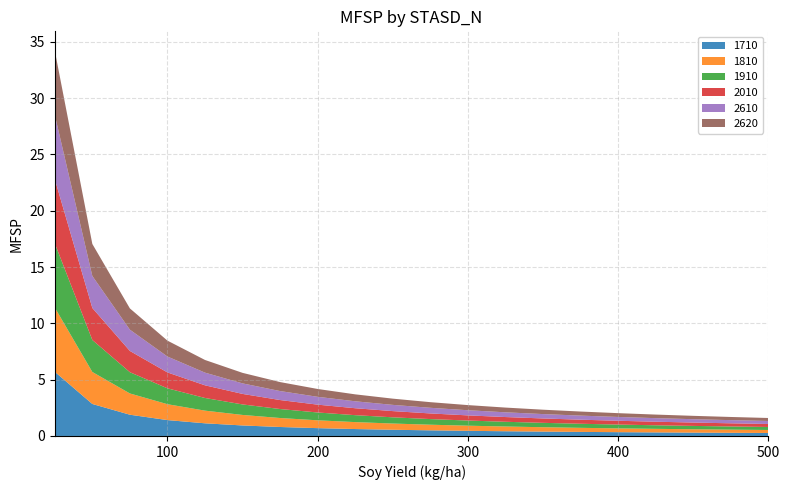

Reading right to left, transcribe all the data shown in this chart.

1710: 500=0.3	475=0.3	450=0.3	425=0.3	400=0.3	375=0.4	350=0.4	325=0.4	300=0.5	275=0.5	250=0.6	225=0.6	200=0.7	175=0.8	150=0.9	125=1.1	100=1.4	75=1.9	50=2.8	25=5.7
1810: 500=0.3	475=0.3	450=0.3	425=0.3	400=0.3	375=0.4	350=0.4	325=0.4	300=0.5	275=0.5	250=0.6	225=0.6	200=0.7	175=0.8	150=0.9	125=1.1	100=1.4	75=1.9	50=2.8	25=5.7
1910: 500=0.3	475=0.3	450=0.3	425=0.3	400=0.3	375=0.4	350=0.4	325=0.4	300=0.5	275=0.5	250=0.6	225=0.6	200=0.7	175=0.8	150=0.9	125=1.1	100=1.4	75=1.9	50=2.8	25=5.7
2010: 500=0.3	475=0.3	450=0.3	425=0.3	400=0.3	375=0.4	350=0.4	325=0.4	300=0.5	275=0.5	250=0.6	225=0.6	200=0.7	175=0.8	150=0.9	125=1.1	100=1.4	75=1.9	50=2.8	25=5.7
2610: 500=0.3	475=0.3	450=0.3	425=0.3	400=0.3	375=0.4	350=0.4	325=0.4	300=0.5	275=0.5	250=0.6	225=0.6	200=0.7	175=0.8	150=0.9	125=1.1	100=1.4	75=1.9	50=2.8	25=5.7
2620: 500=0.3	475=0.3	450=0.3	425=0.3	400=0.3	375=0.4	350=0.4	325=0.4	300=0.5	275=0.5	250=0.6	225=0.6	200=0.7	175=0.8	150=0.9	125=1.1	100=1.4	75=1.9	50=2.8	25=5.7